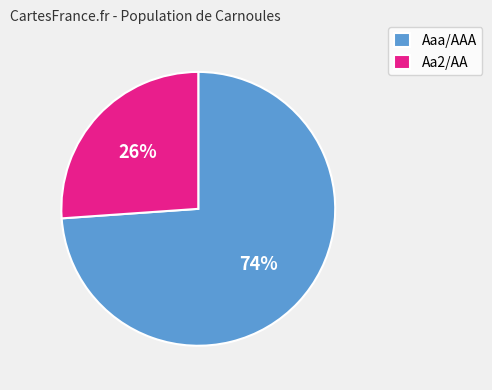

Is it true that Aa2/AA is 26% of the pie?

True